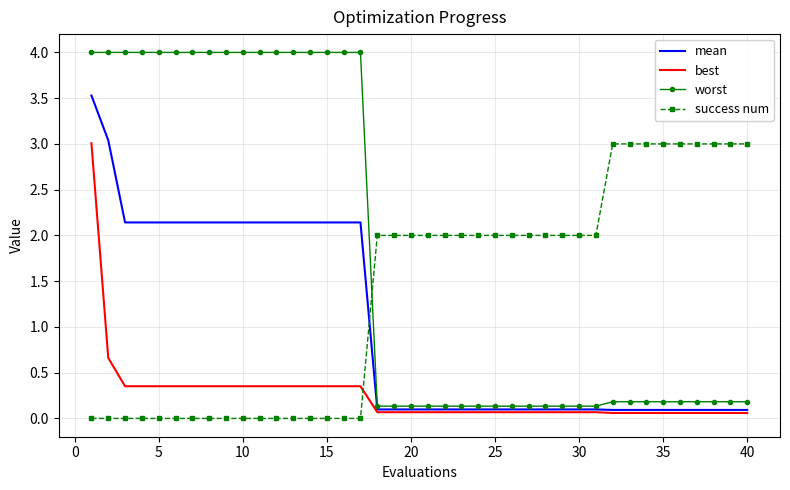

Count the number of categories in the chart.

40